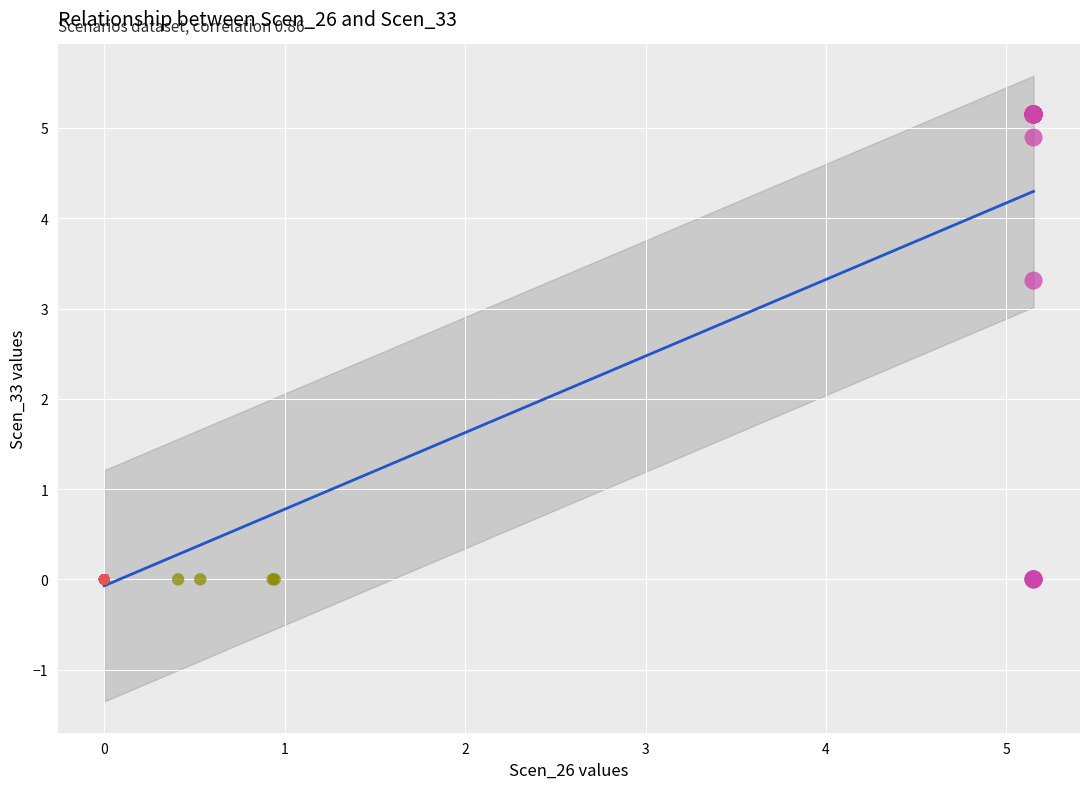

Which series reaches the maximum Y coordinate?

>=4